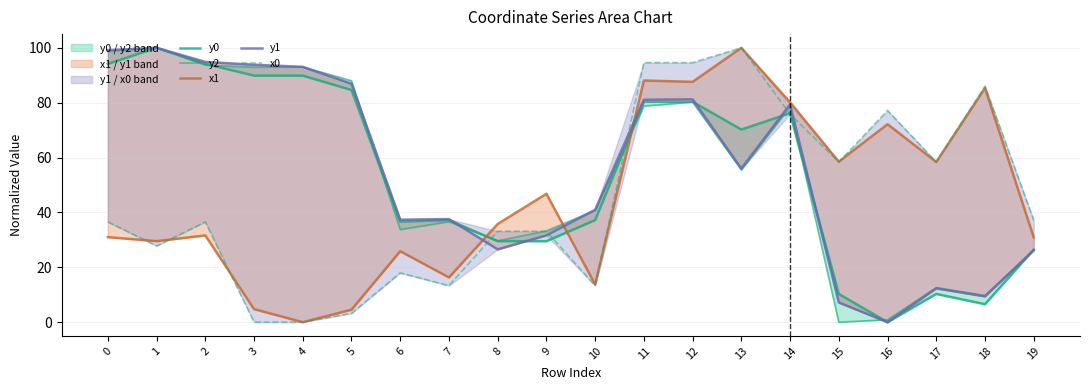

What is the average value of the x0 series?

44.9